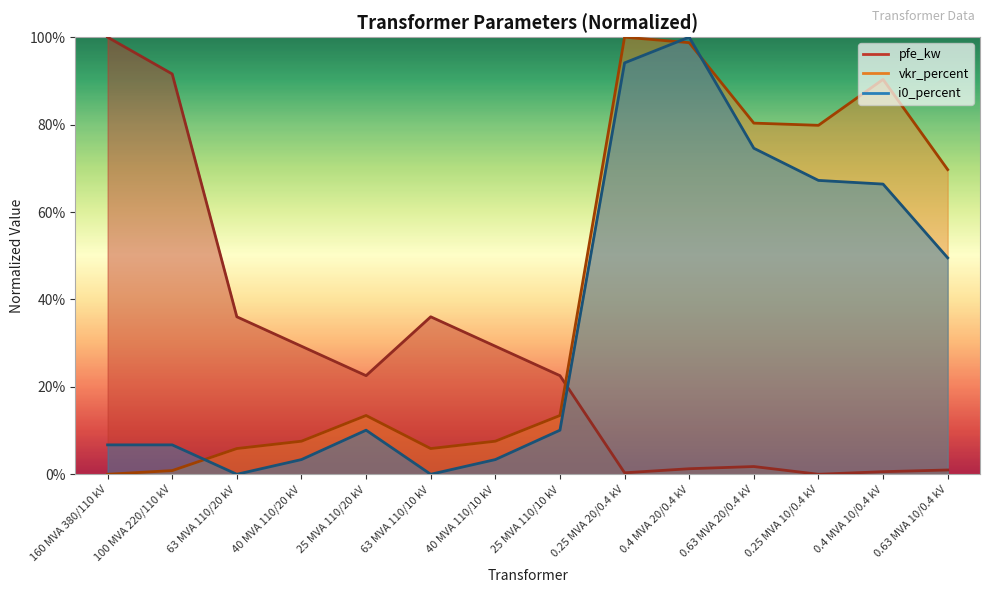

At how many categories does at least one series exceed 64?

8